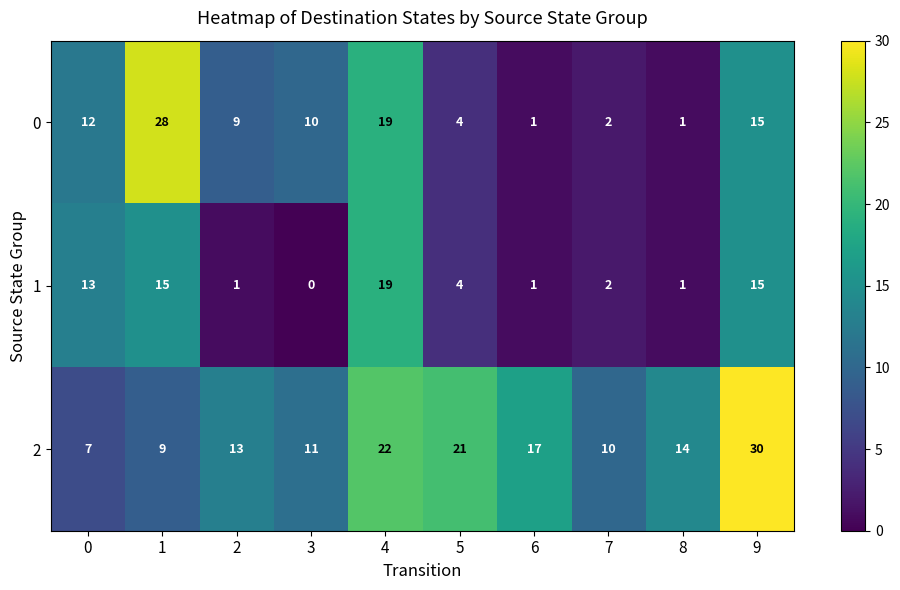

Rank the series by their maximum value, from highest to lowest.

2, 0, 1